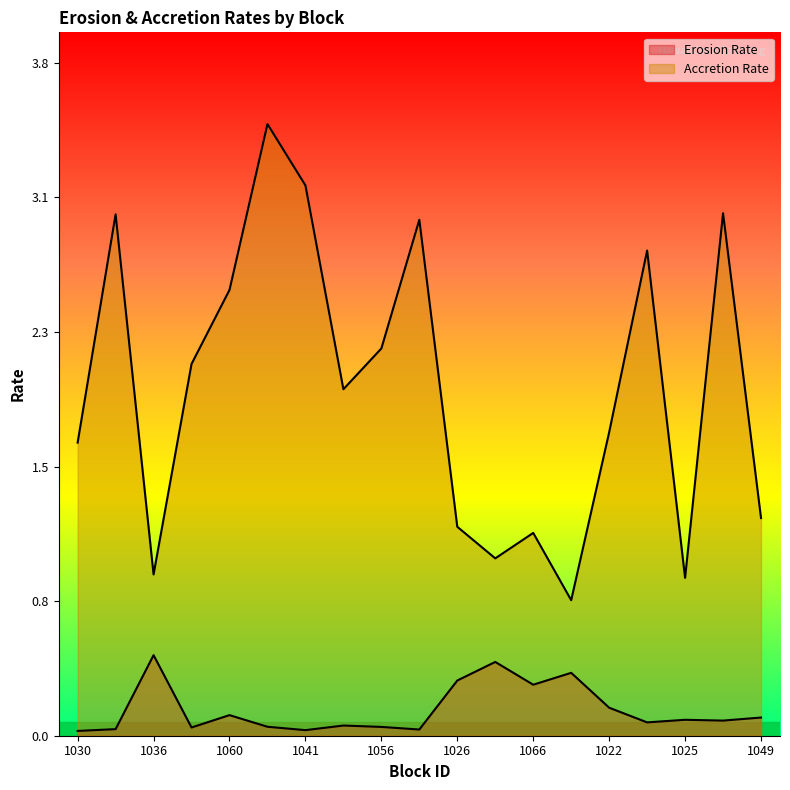

Where is Accretion Rate nearest to the value 2?

1052